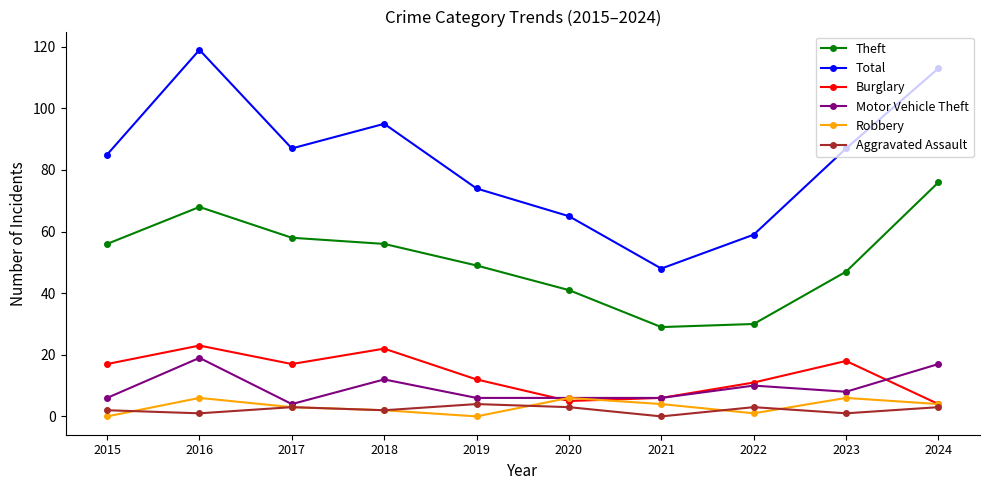

Reading right to left, what are all the values shown in this chart?

Theft: 76	47	30	29	41	49	56	58	68	56
Total: 113	87	59	48	65	74	95	87	119	85
Burglary: 4	18	11	6	5	12	22	17	23	17
Motor Vehicle Theft: 17	8	10	6	6	6	12	4	19	6
Robbery: 4	6	1	4	6	0	2	3	6	0
Aggravated Assault: 3	1	3	0	3	4	2	3	1	2